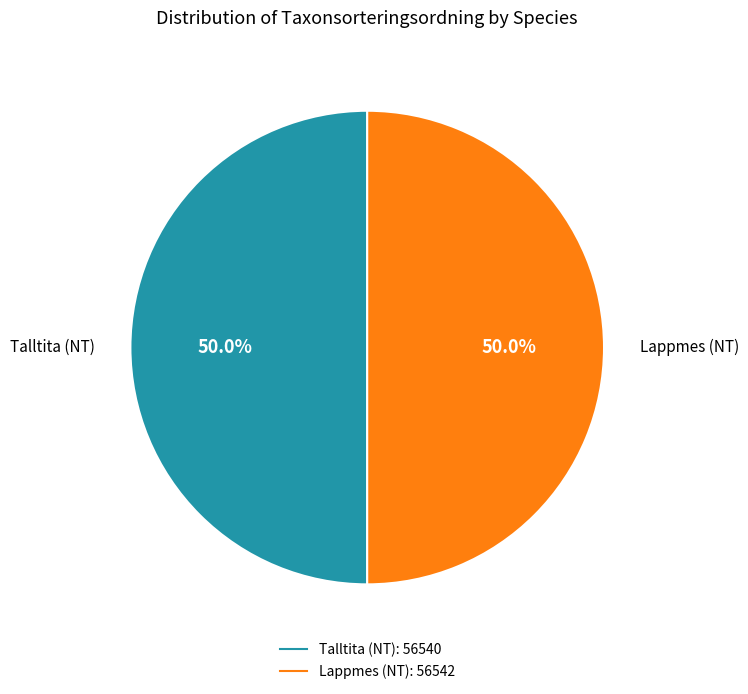

To the nearest percent, what percentage of the pie is Lappmes (NT)?

50%